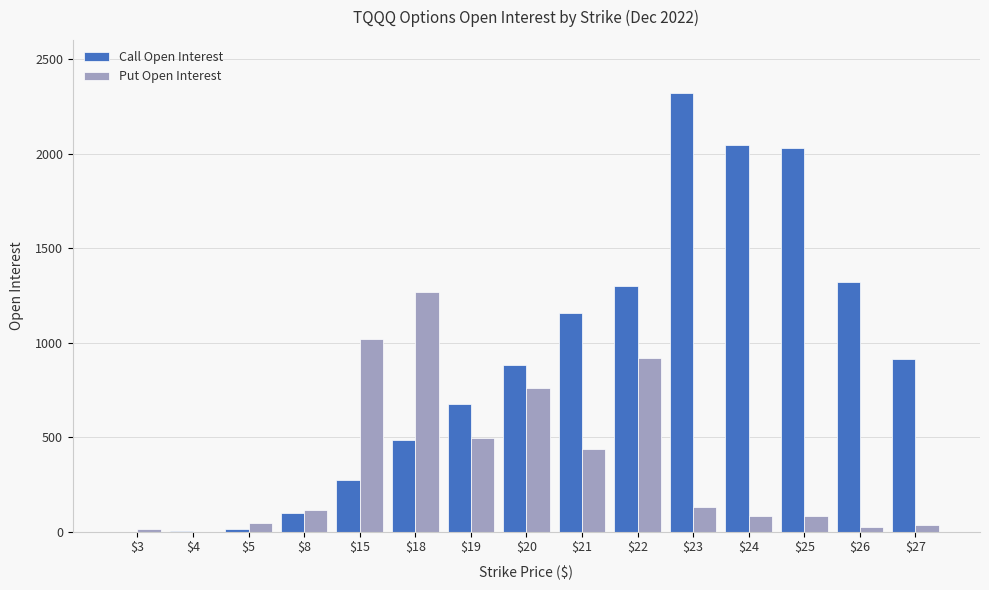

What is the maximum value shown in the chart?

2323